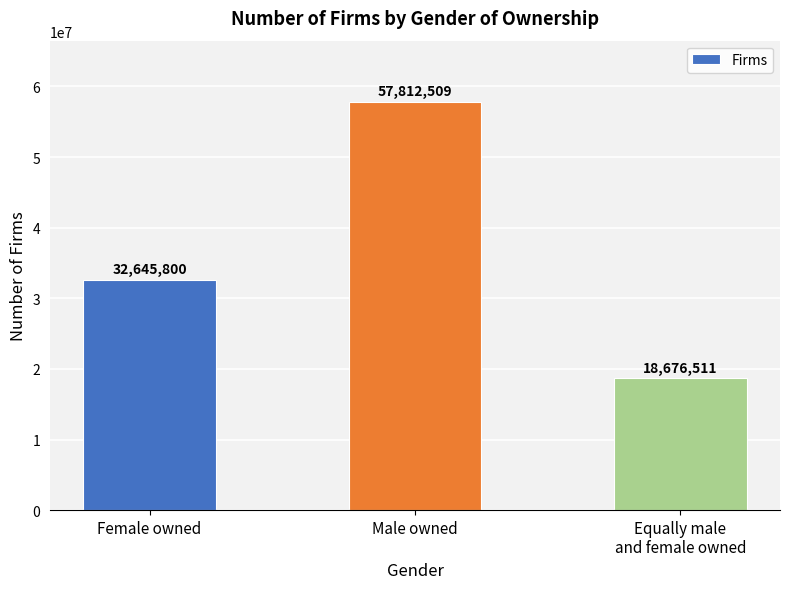

Is it true that the value at Equally male
and female owned is 28795977?

False